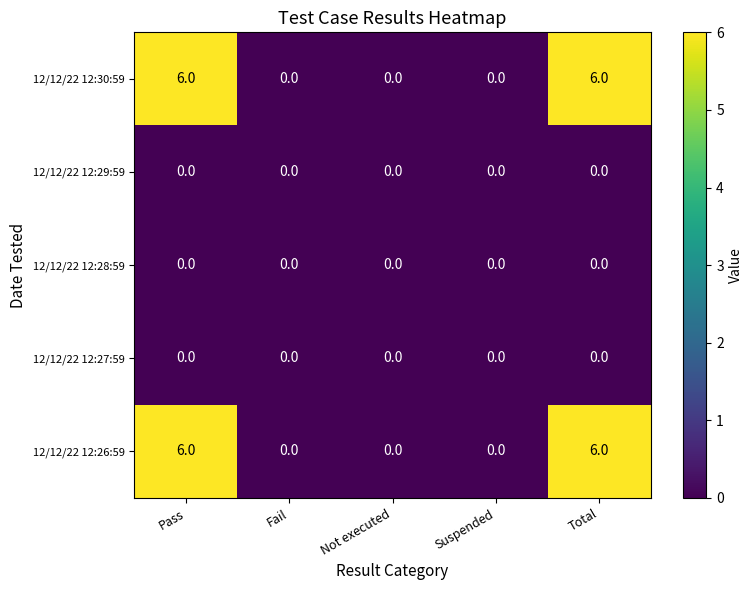

What is the difference between the highest and lowest values at Total?

6